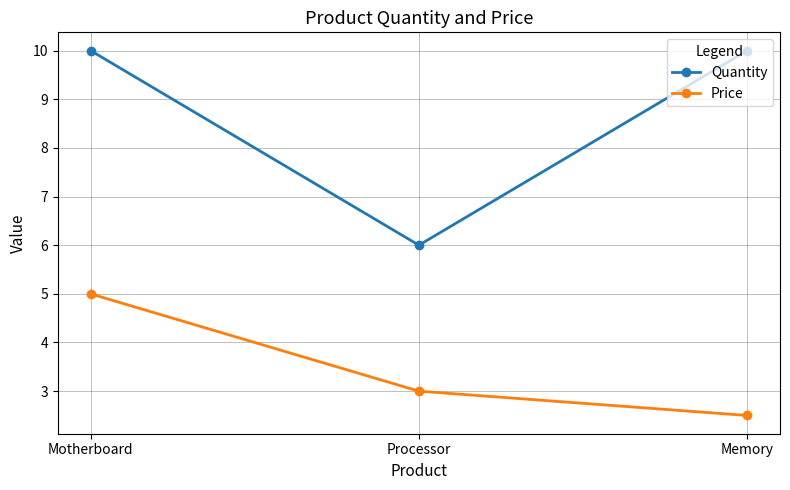

At which label does Price first exceed 3?

Motherboard